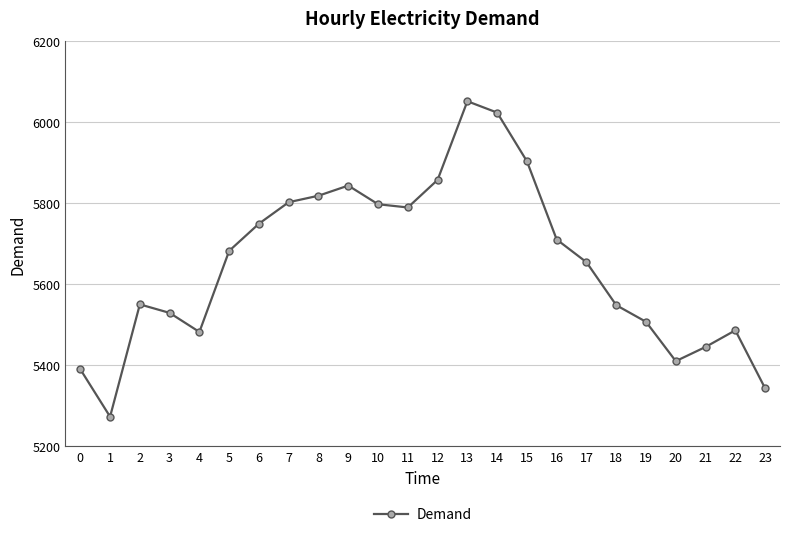

How many lines are shown in the chart?

1